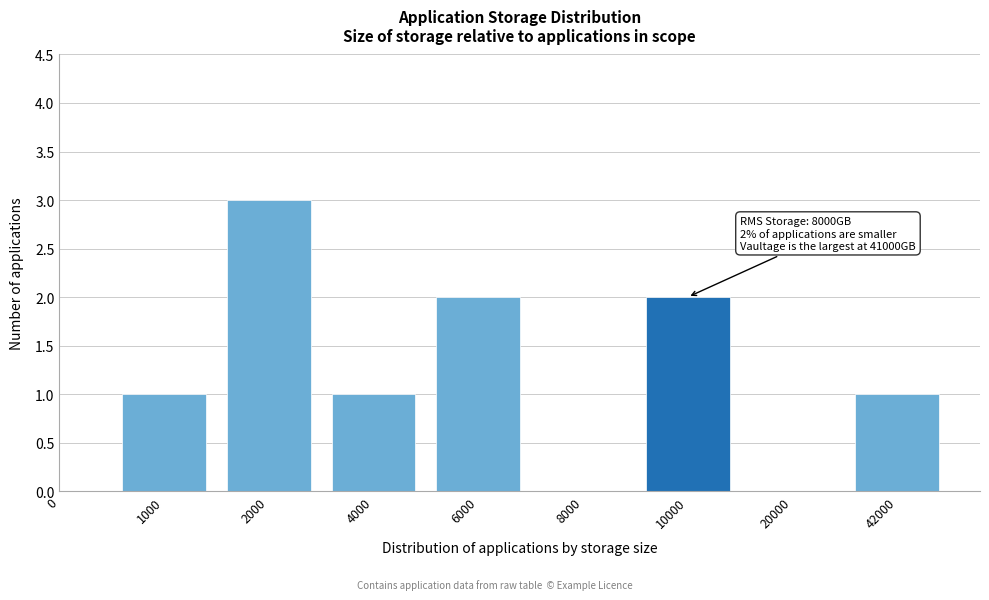

Reading right to left, what are all the values shown in this chart?

42000=1	20000=0	10000=2	8000=0	6000=2	4000=1	2000=3	1000=1